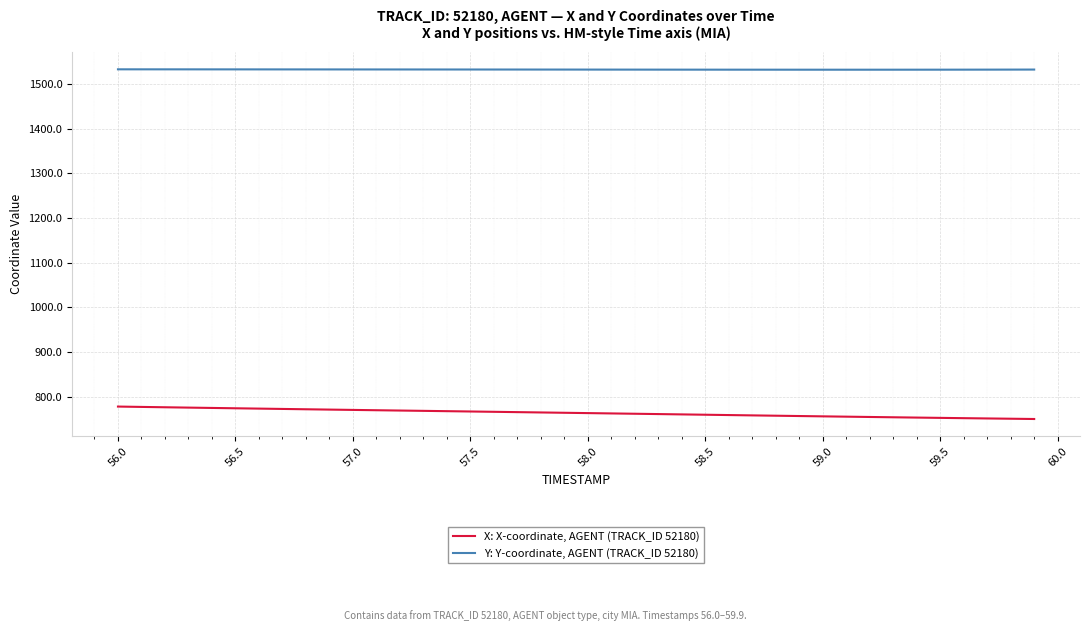

What is the difference between the second highest and minimum values in the X: X-coordinate, AGENT (TRACK_ID 52180) series?

27.0